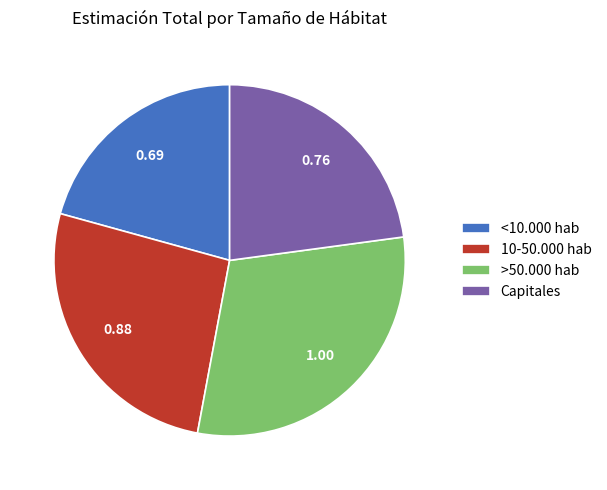

The <10.000 hab slice represents 21% of the pie. True or false?

True